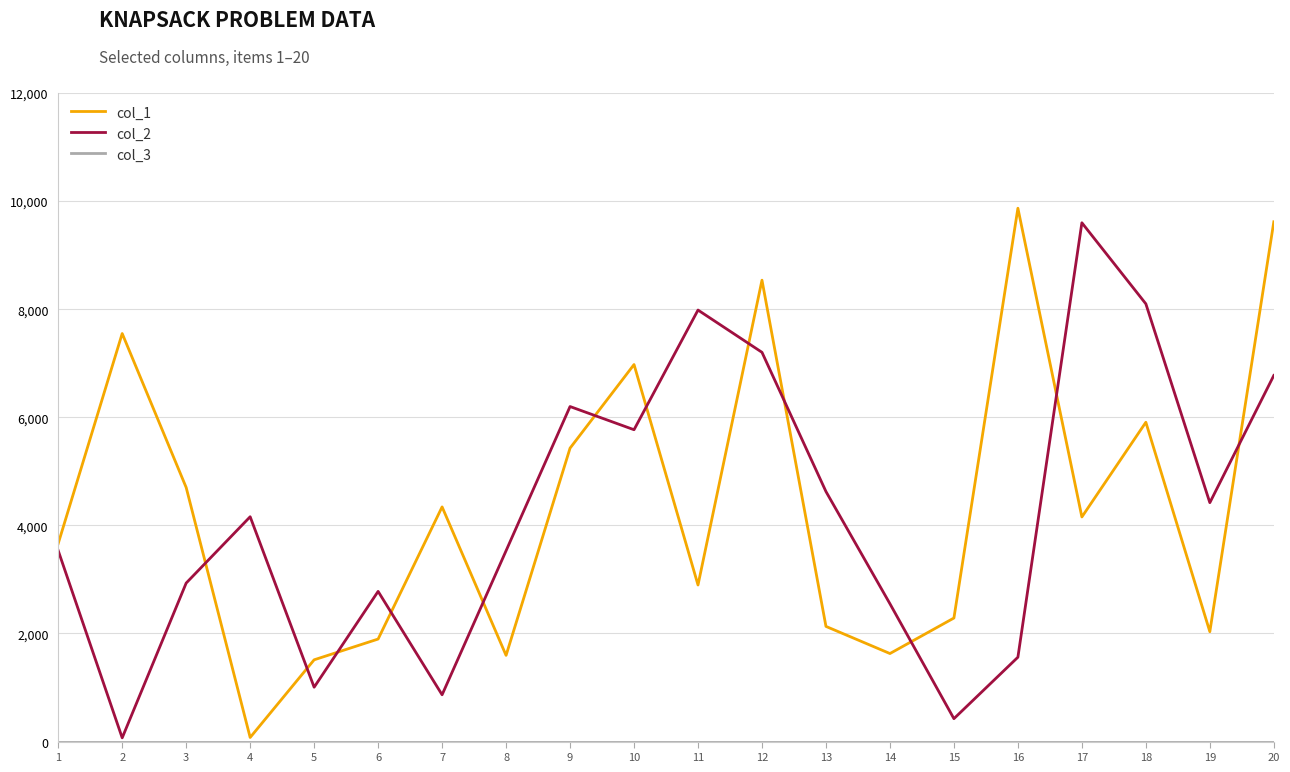

Is the value of col_2 at 5 greater than the value of col_1 at 2?

No